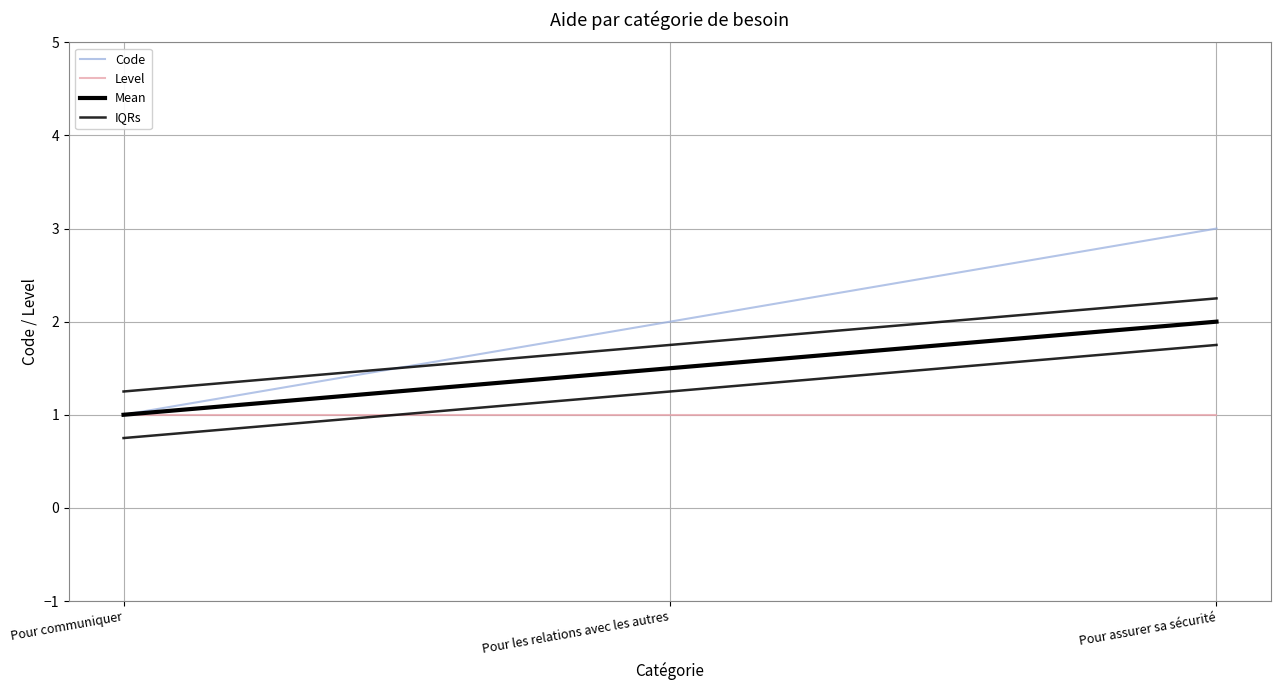

At which label is Mean closest to 1?

Pour communiquer